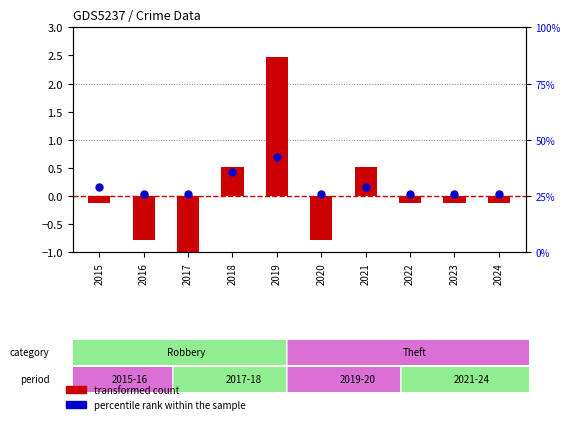

Which series has the largest total across all categories?

percentile rank within the sample